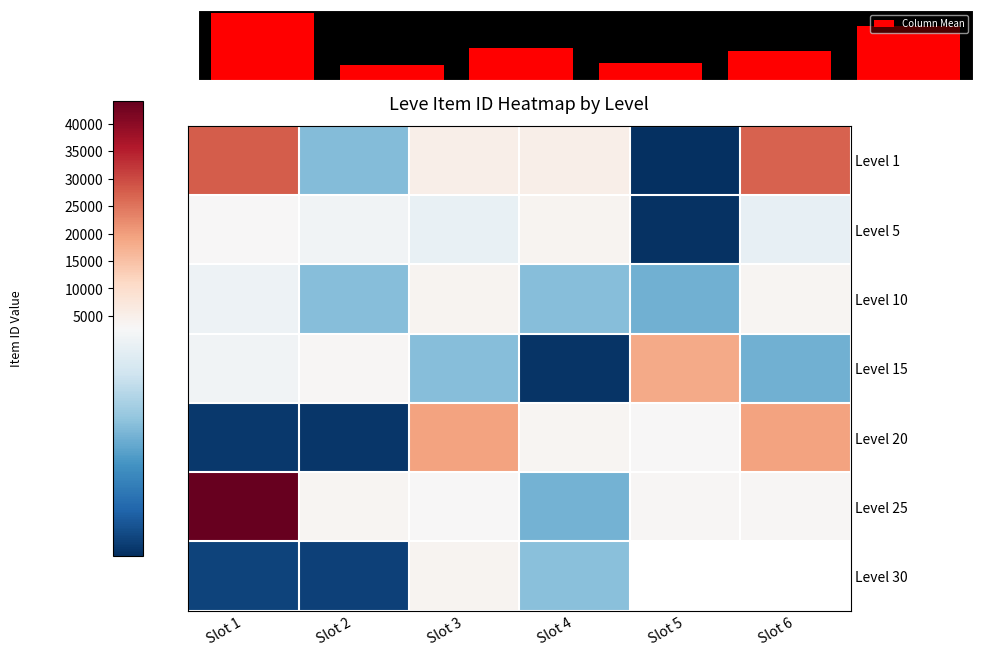

What is the difference between the maximum and second lowest values in the Column Mean series?

8943.6